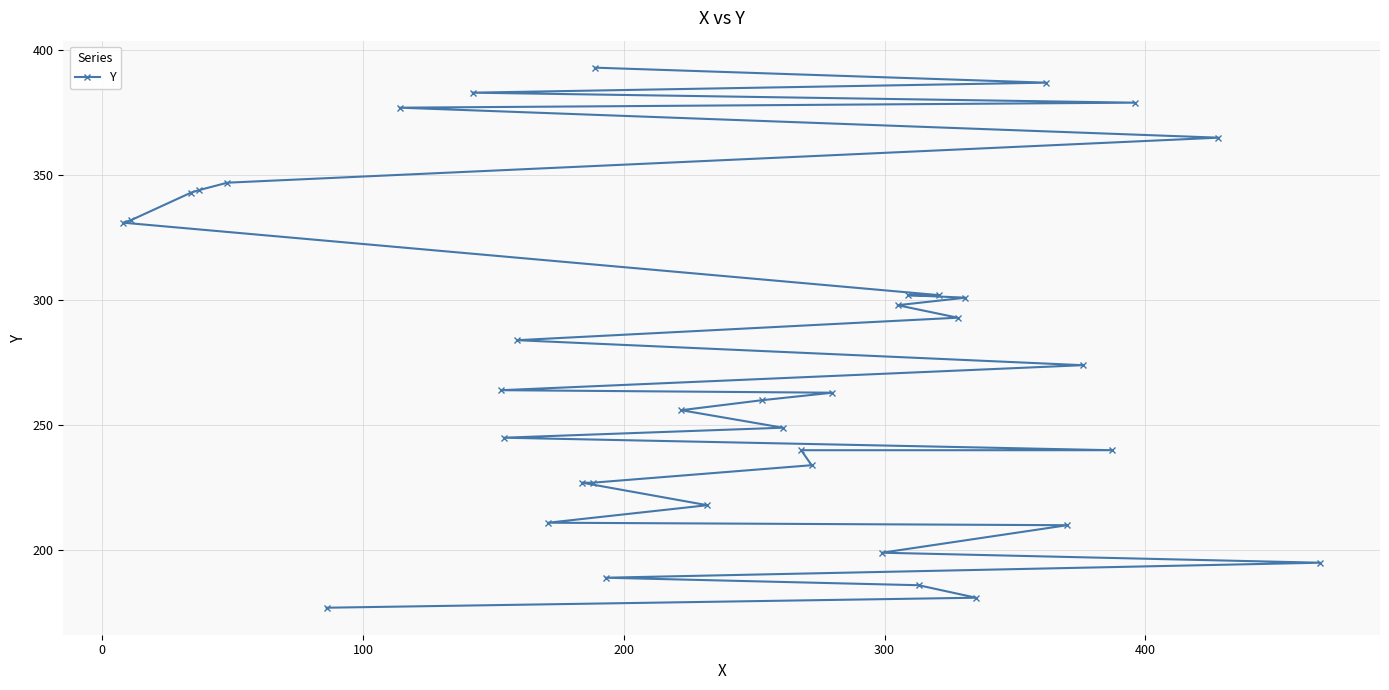

True or false: there are more than 1 points higher than both neighbors.

False